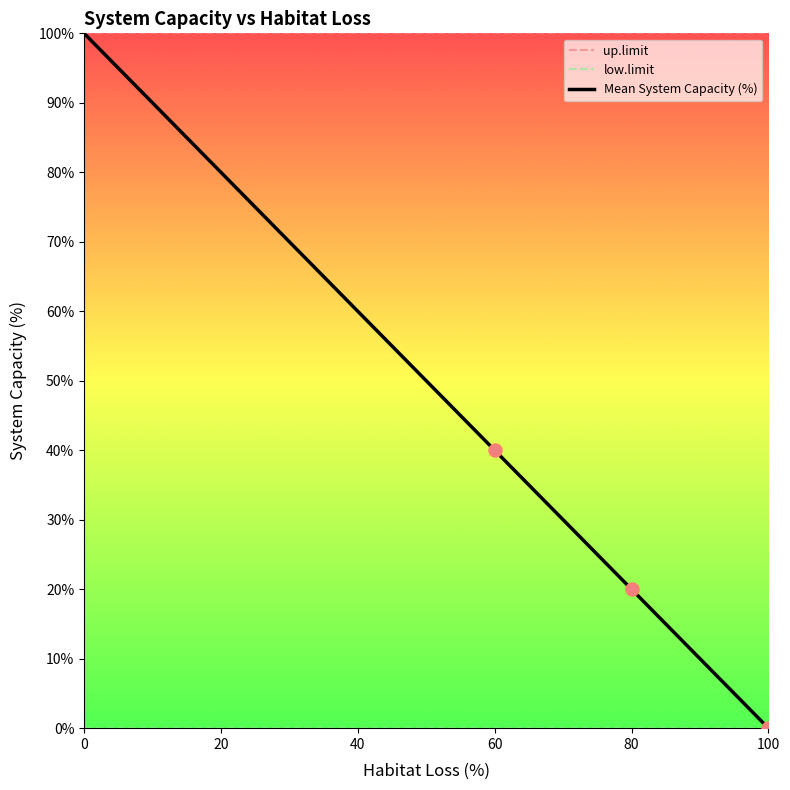

Is the value of Mean System Capacity (%) at 100 greater than the value of up.limit at 20?

No